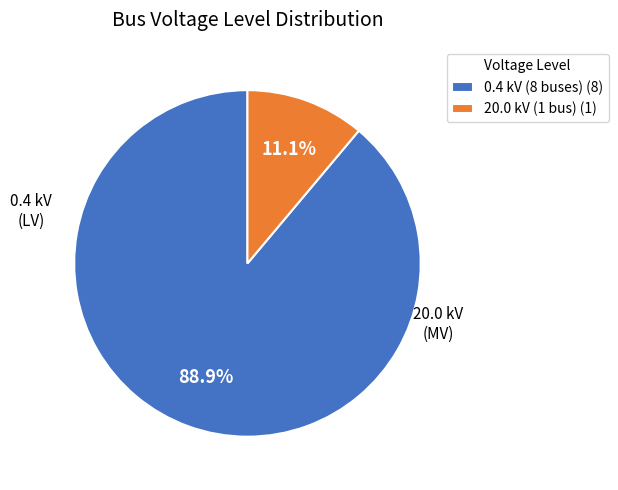

Does 0.4 kV (8 buses) (8) account for over 50% of the chart?

Yes